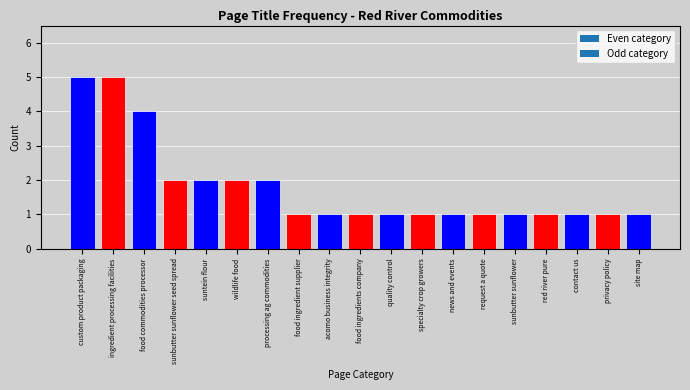

Reading left to right, extract all data points from this chart.

5	5	4	2	2	2	2	1	1	1	1	1	1	1	1	1	1	1	1